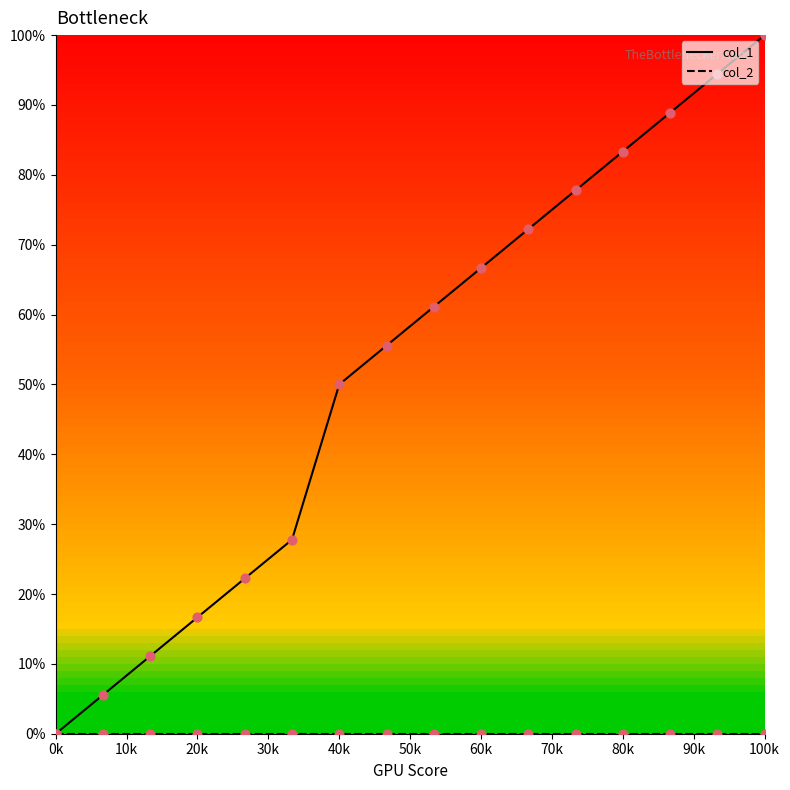

Which series has the largest range (max minus min)?

col_1